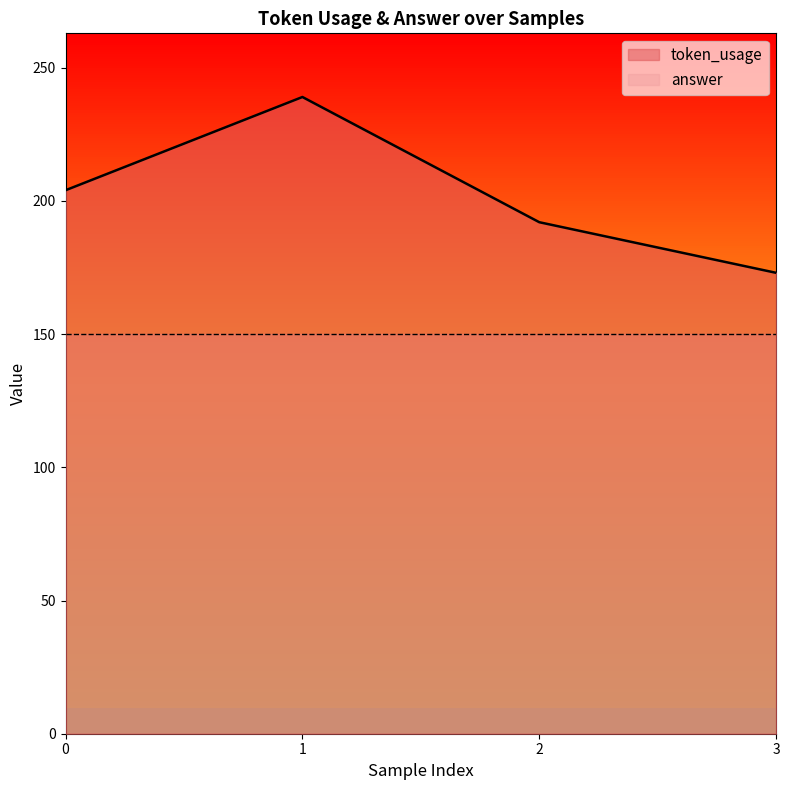

True or false: the data shows 51 at 0.

False